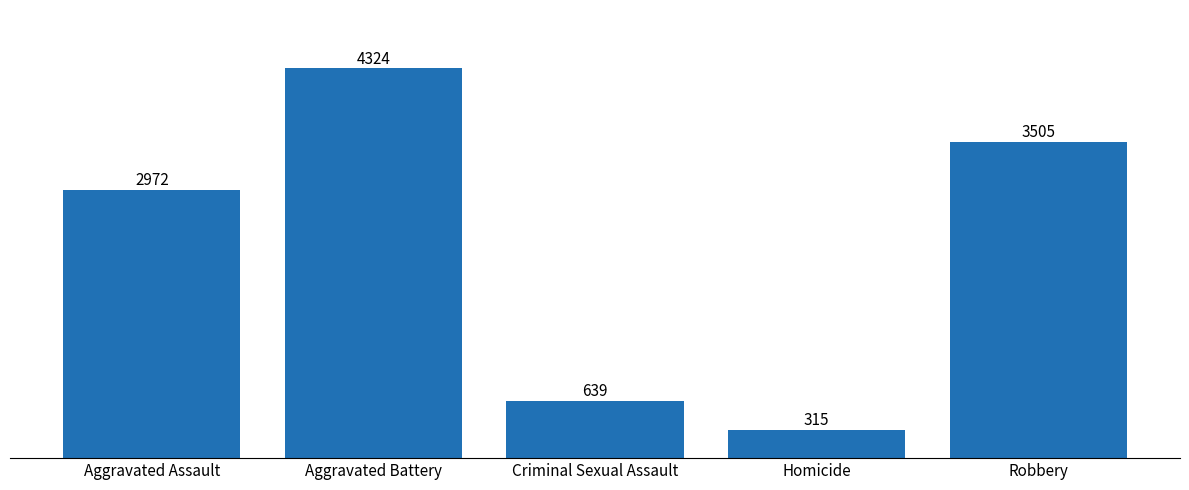

Does the chart contain any negative values?

No